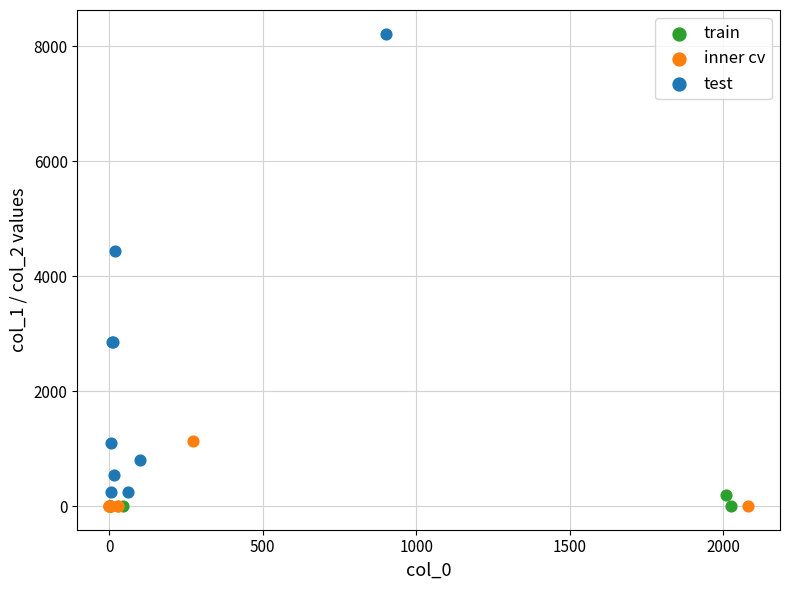

Which series has the largest Y range (max minus min)?

test